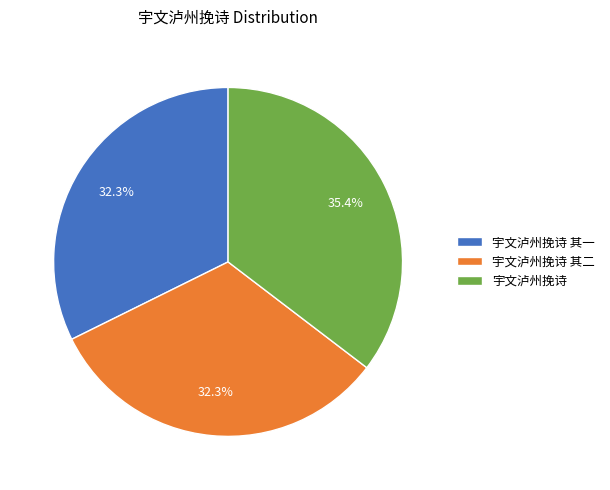

The 宇文泸州挽诗 slice represents 49% of the pie. True or false?

False